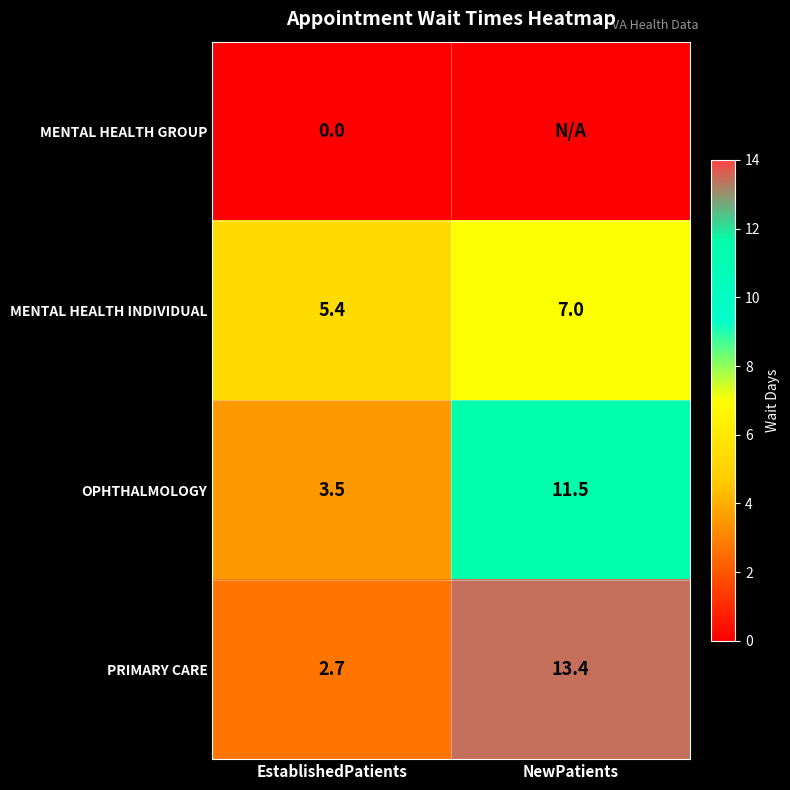

What is the difference between the highest and lowest values at EstablishedPatients?

5.4